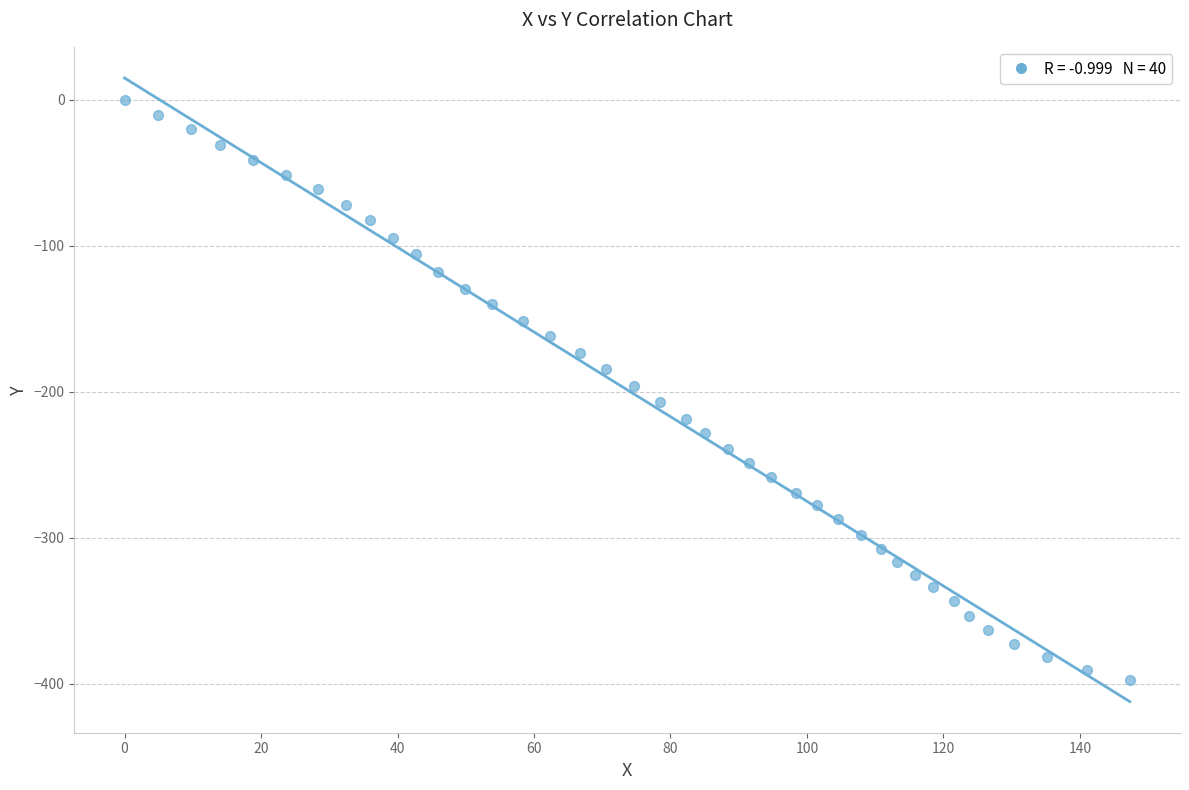

What is the range of Y values (max minus min)?

397.8